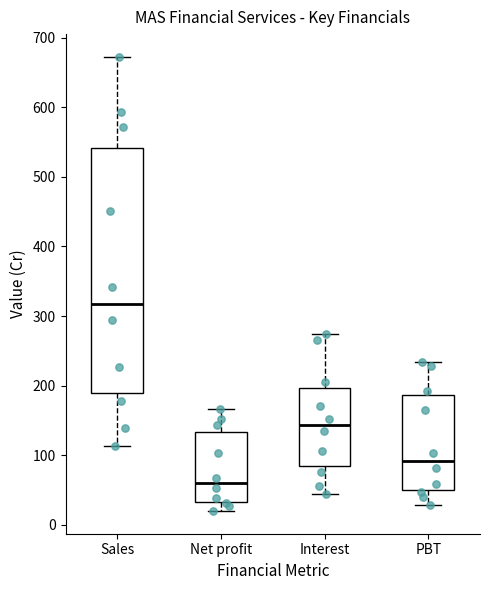

Where is the upper edge of the box for Net profit on the y-axis? The values are not printed on the chart, so give them approximately, as read against the axis.

130